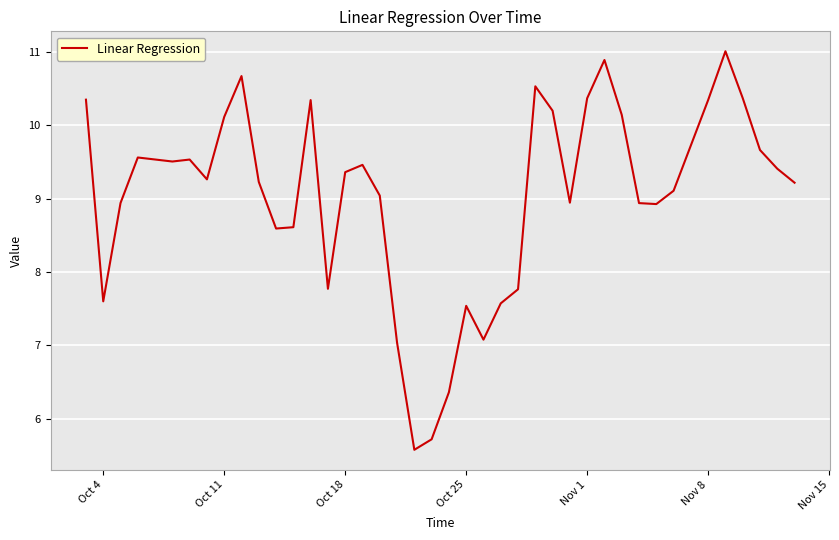

Does the chart have visible grid lines?

Yes